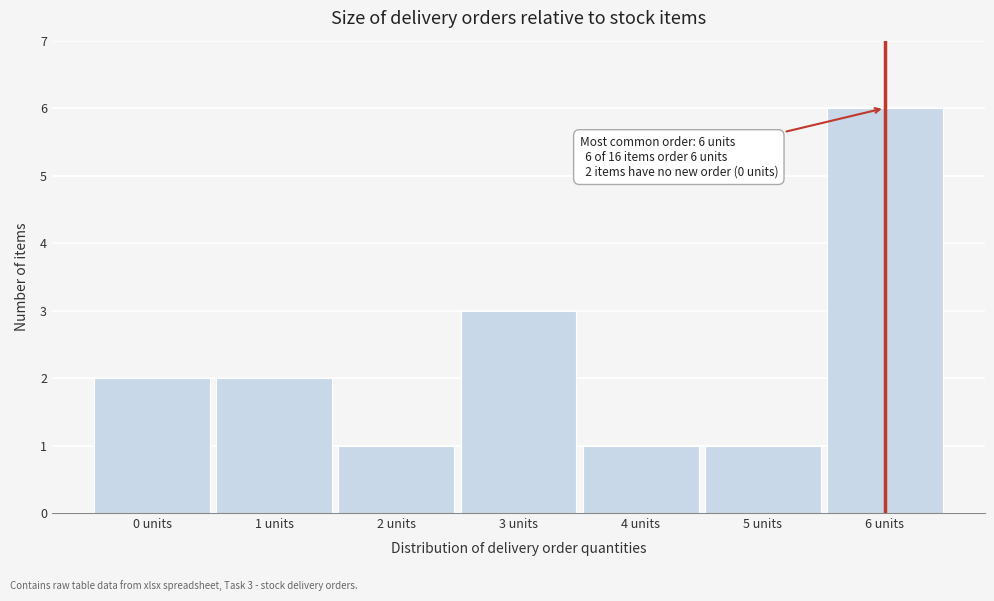

Over which range of the x-axis is the bar tallest?

5.5 to 6.5